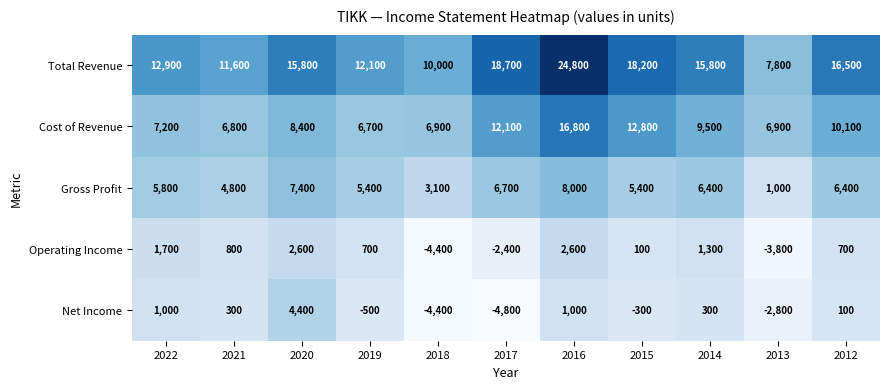

Which series has the largest range (max minus min)?

Total Revenue